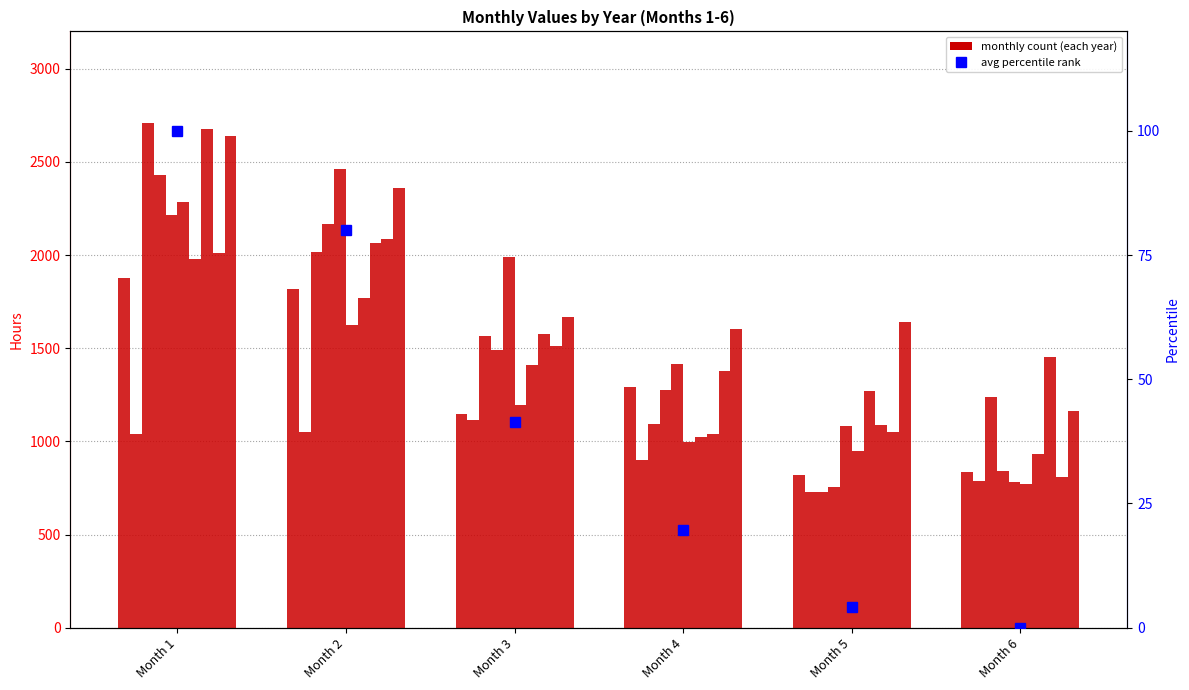

List the labels in order of value, smallest first.

Month 6, Month 5, Month 4, Month 3, Month 2, Month 1